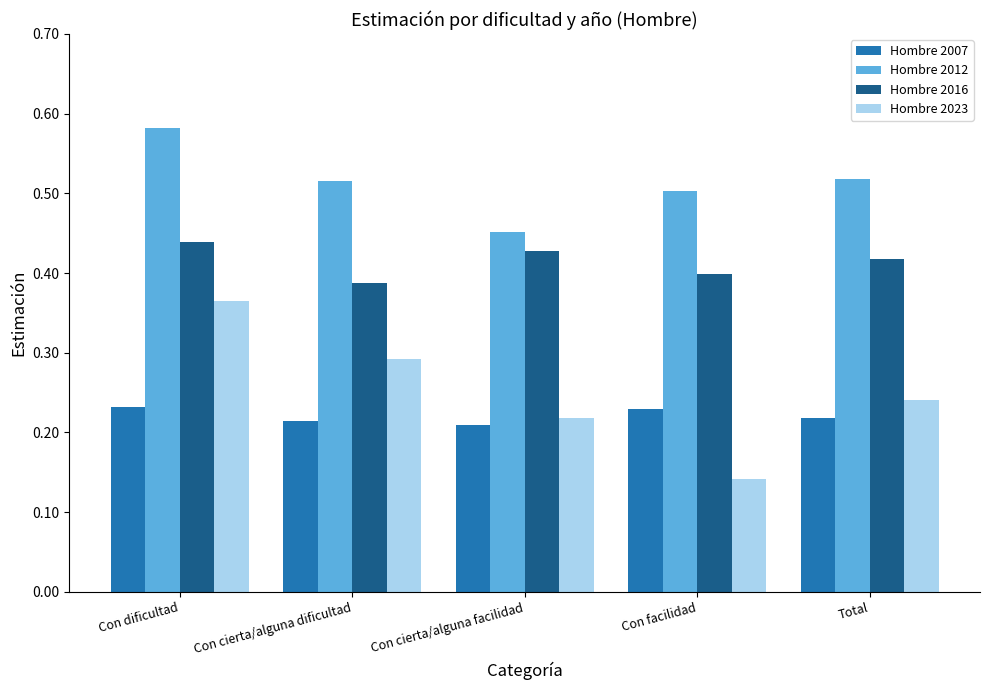

At Con cierta/alguna dificultad, list the series in order from largest to smallest.

Hombre 2012, Hombre 2016, Hombre 2023, Hombre 2007